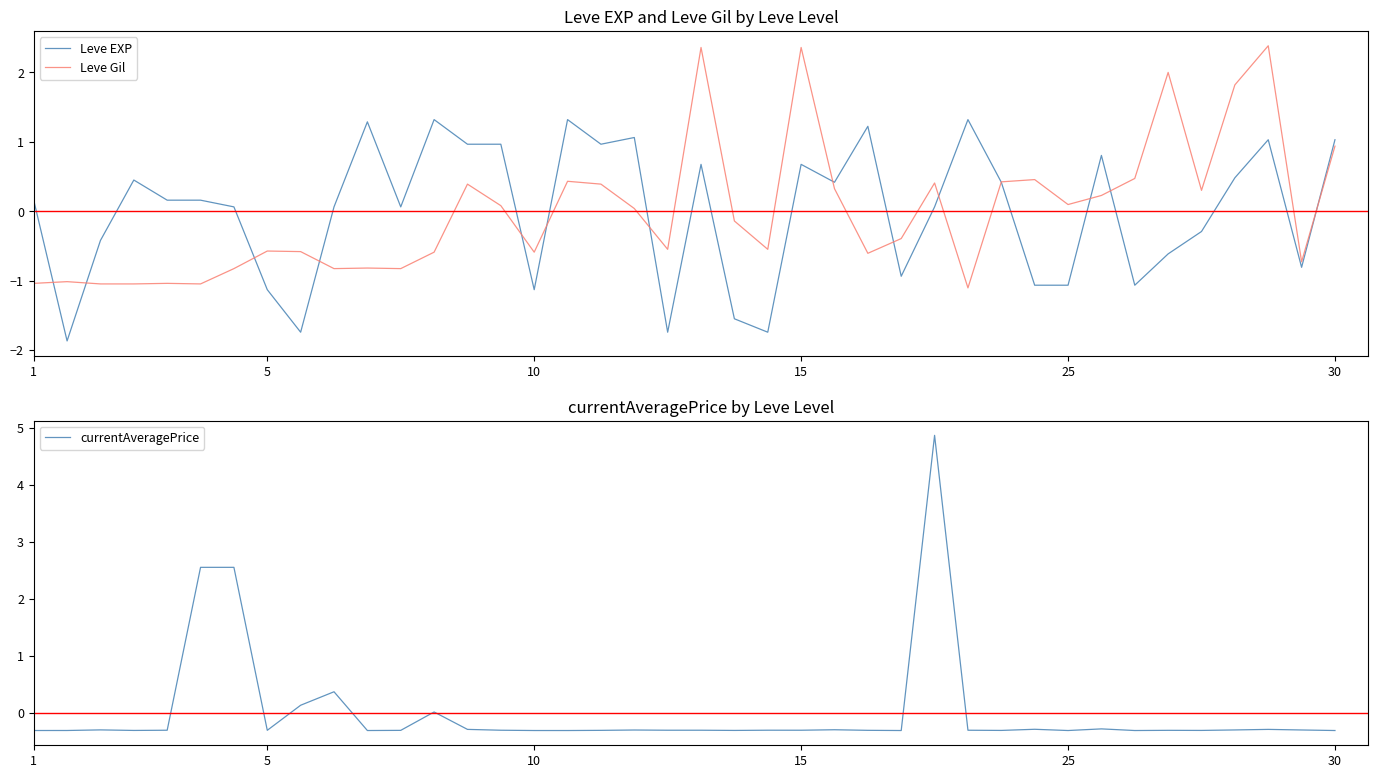

How many lines are shown in the chart?

3